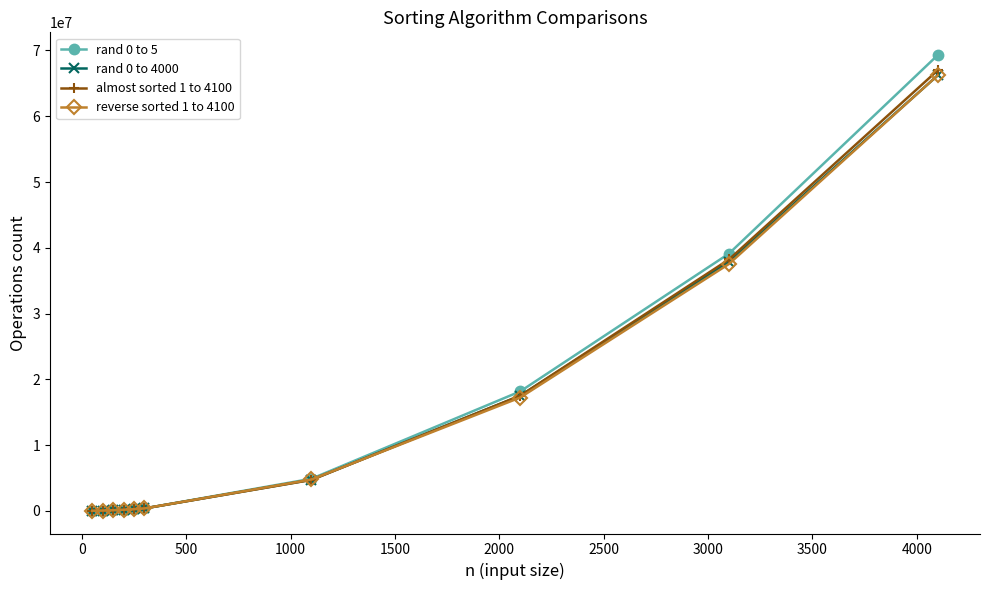

What is the difference between the second highest and minimum values in the rand 0 to 5 series?

39102598